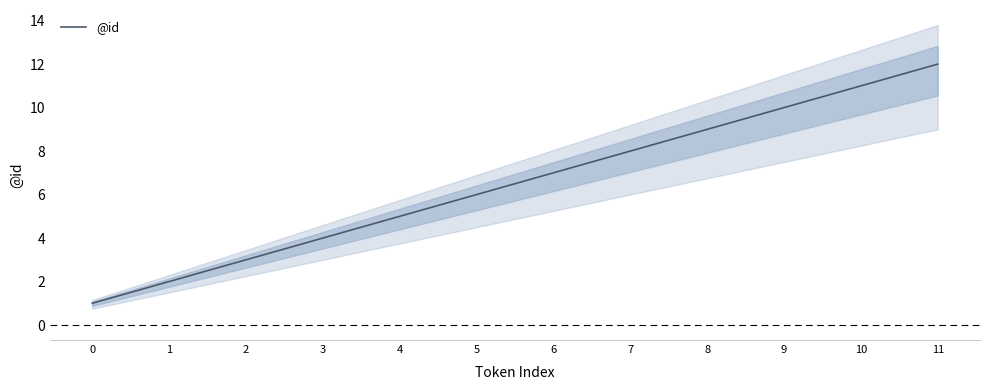

Reading right to left, list all the values displayed in this chart.

12	11	10	9	8	7	6	5	4	3	2	1